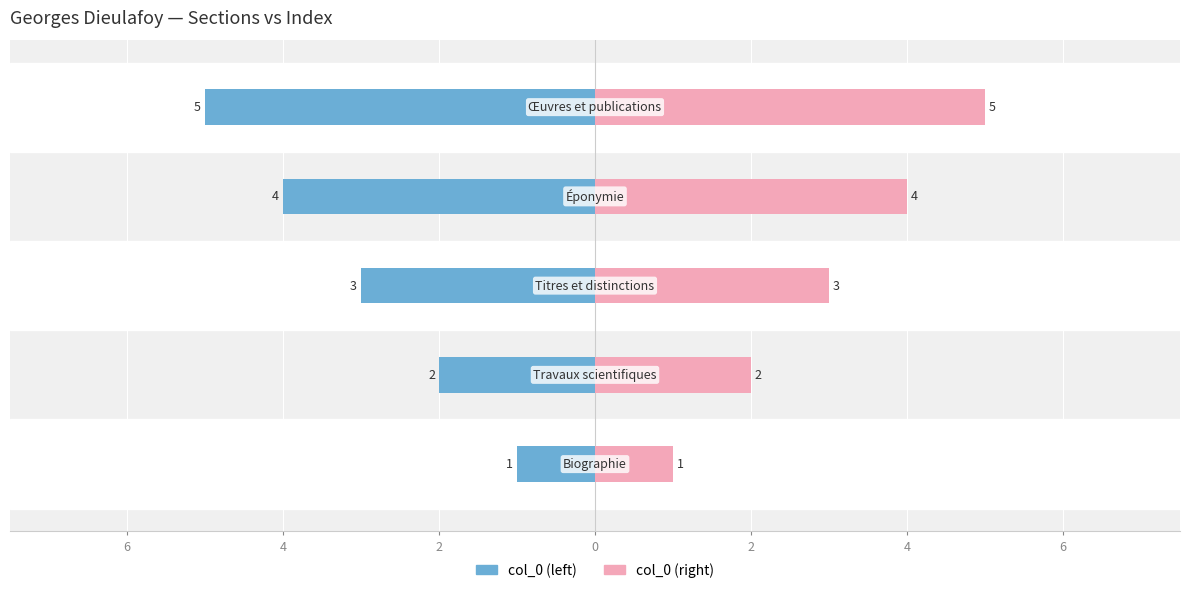

Between 2 and 2, which series saw the biggest shift?

col_0 (left)